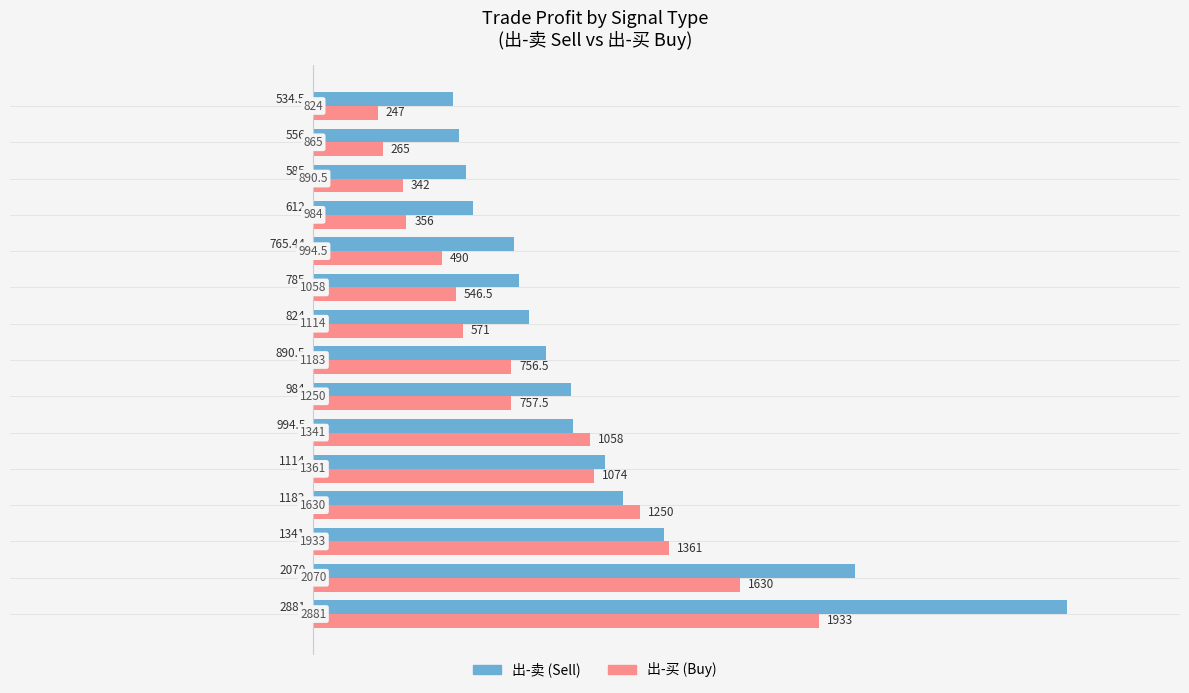

How many values in the 出-卖 (Sell) series exceed 890?

8